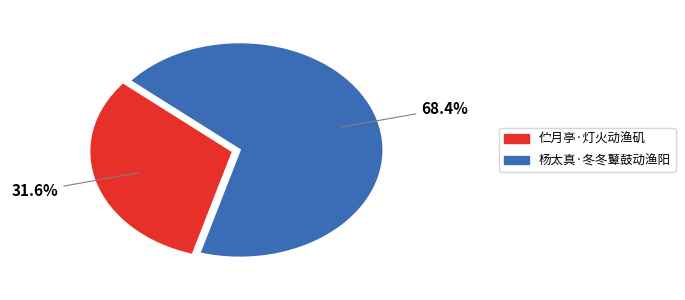

To the nearest percent, what percentage of the pie is 杨太真·冬冬鼙鼓动渔阳?

68%